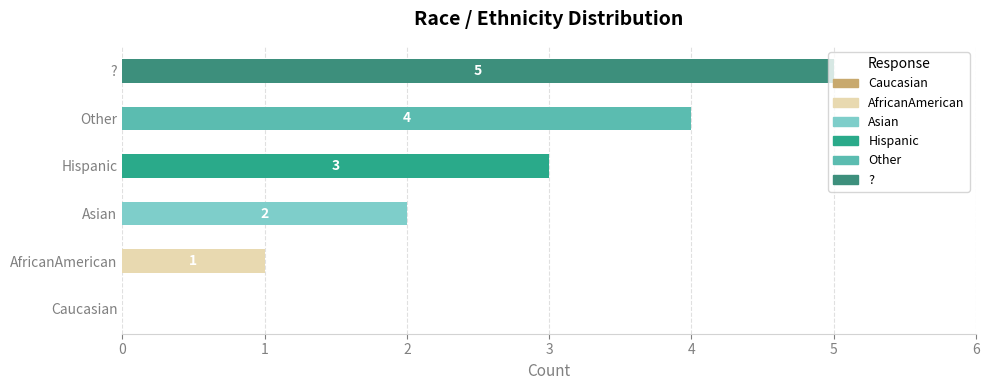

Count the values in the range 1 to 4.

4